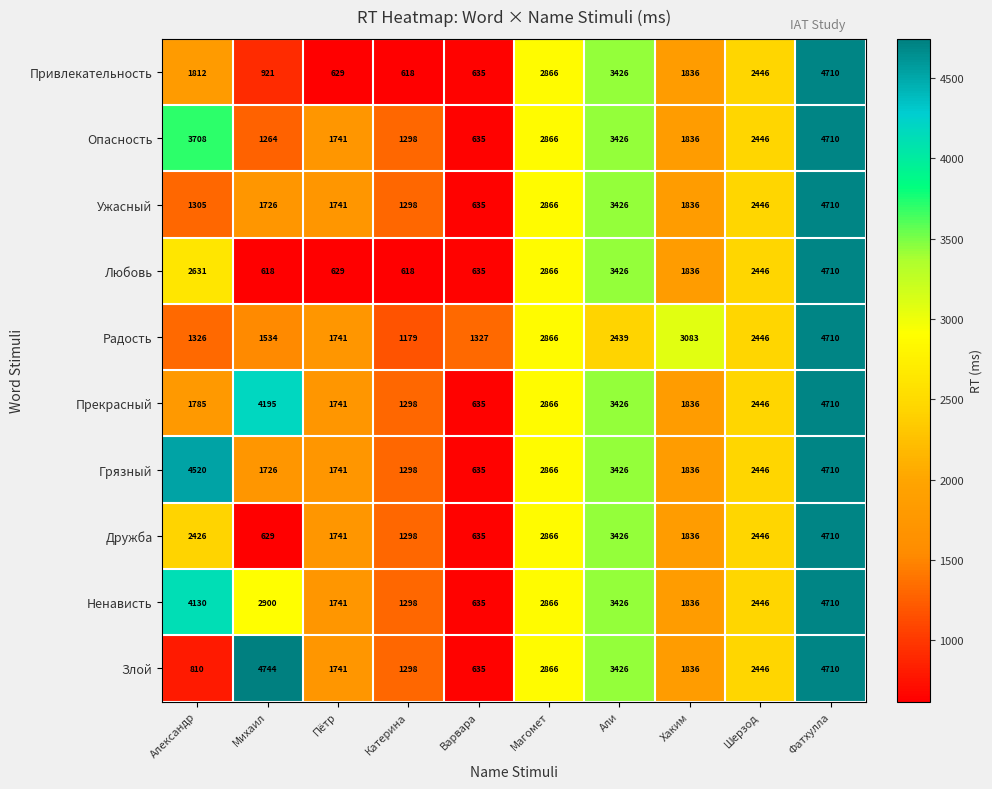

Rank the categories by Опасность value from lowest to highest.

Варвара, Михаил, Катерина, Пётр, Хаким, Шерзод, Магомет, Али, Александр, Фатхулла